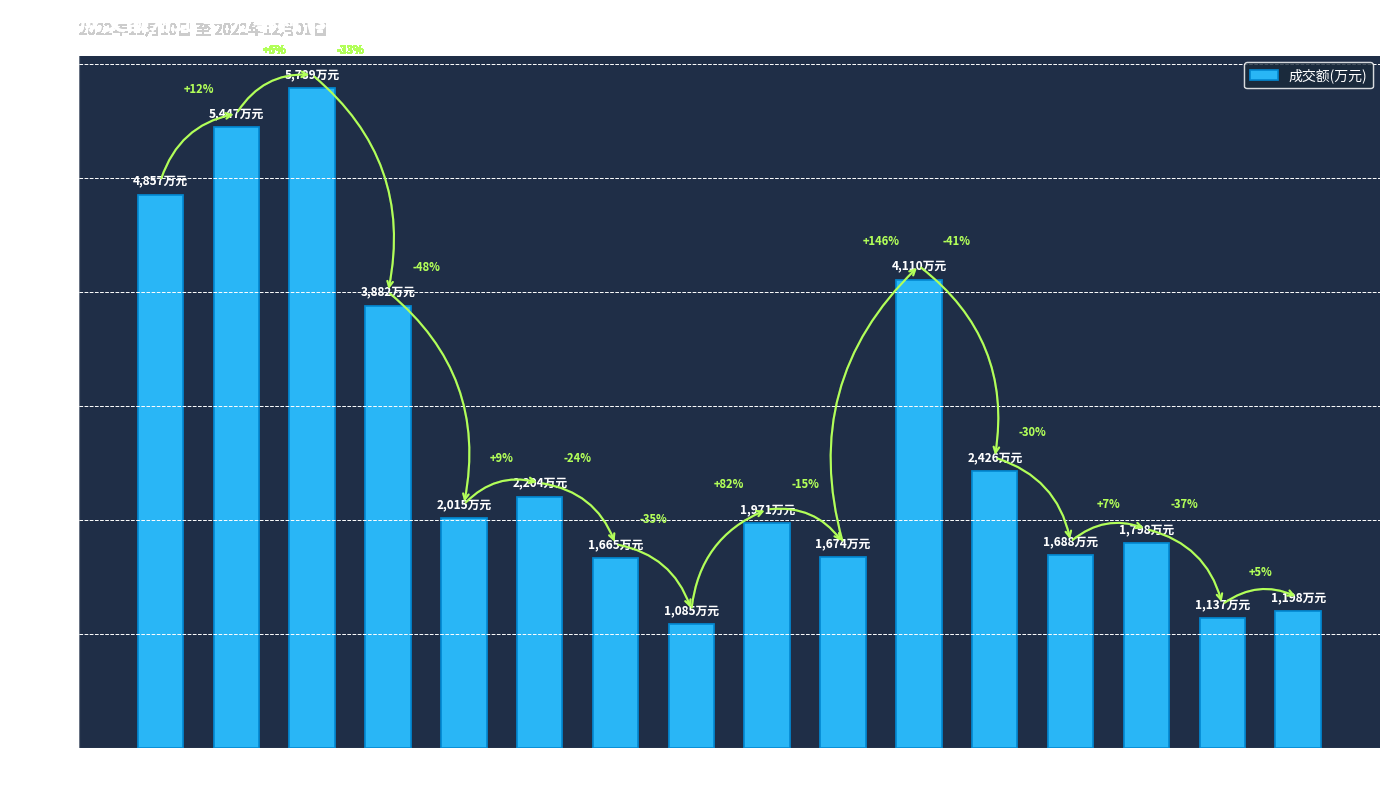

Does the chart contain any negative values?

No